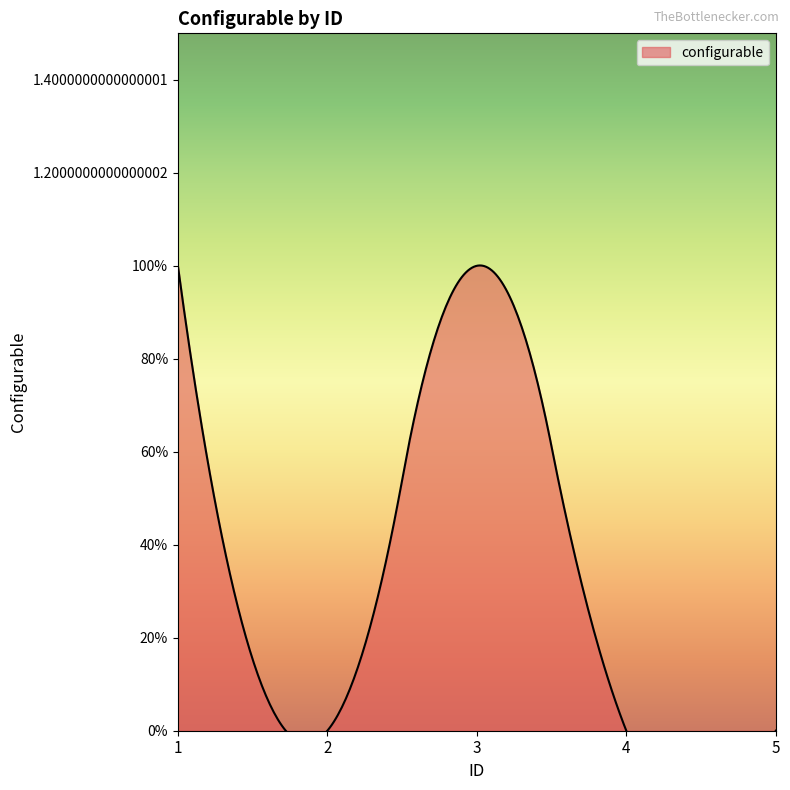

Which label corresponds to the smallest value in the chart?

2